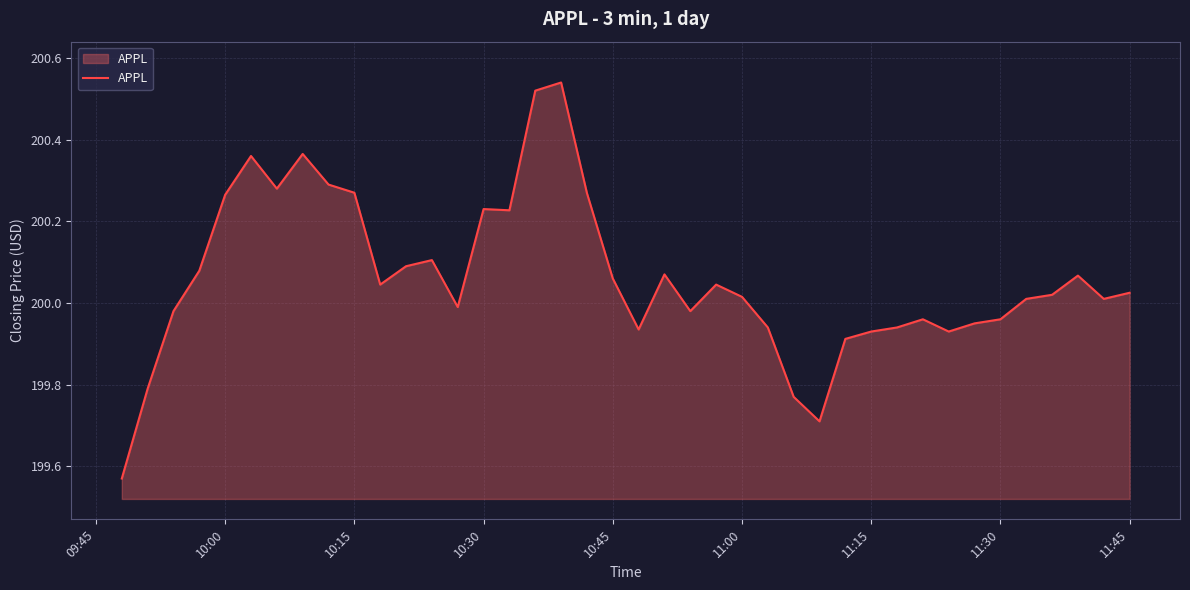

What is the value of the 24th point from the left?

200.0